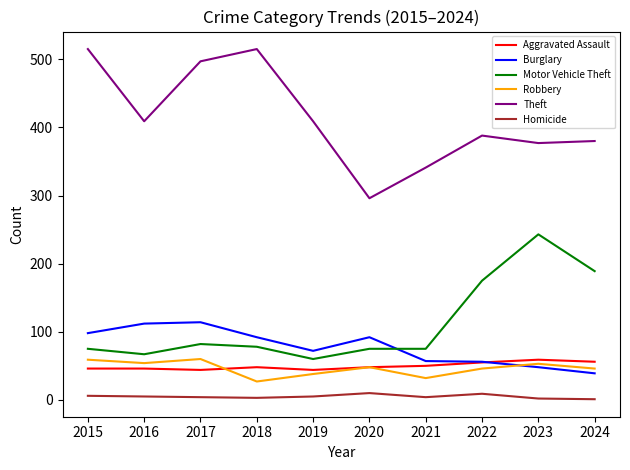

After their last crossing, which series has the higher values: Motor Vehicle Theft or Burglary?

Motor Vehicle Theft